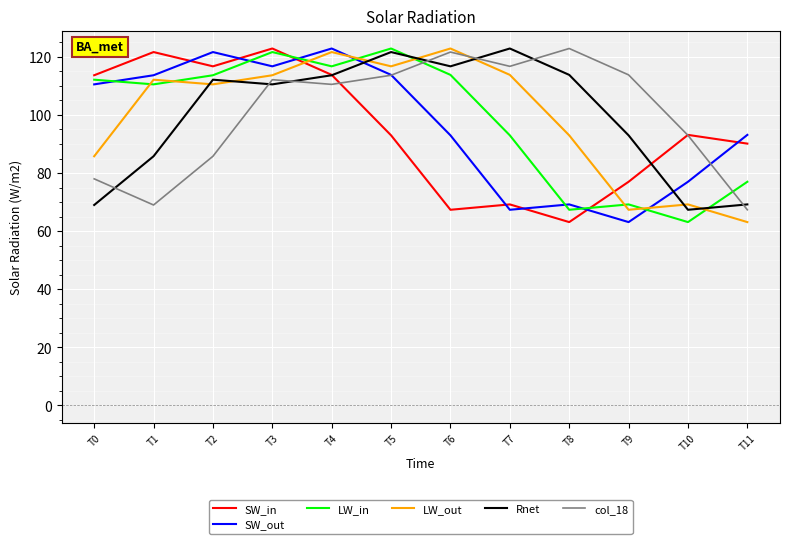

In SW_out, how many points are lower than both neighbors (excluding endpoints)?

3